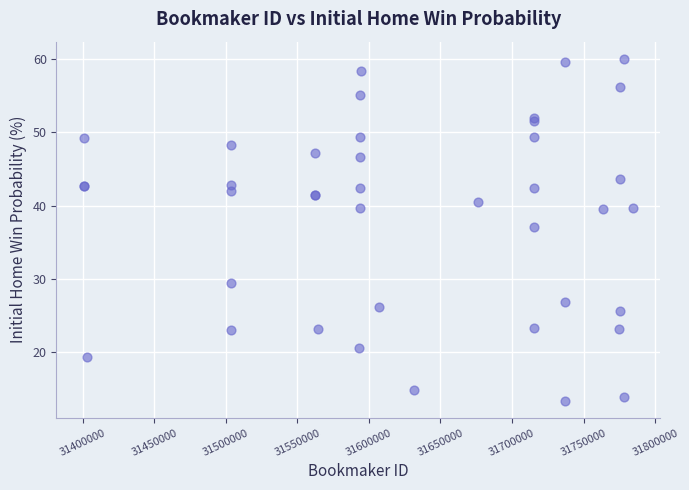

What Y value in the scatter plot is closest to 36?

37.1